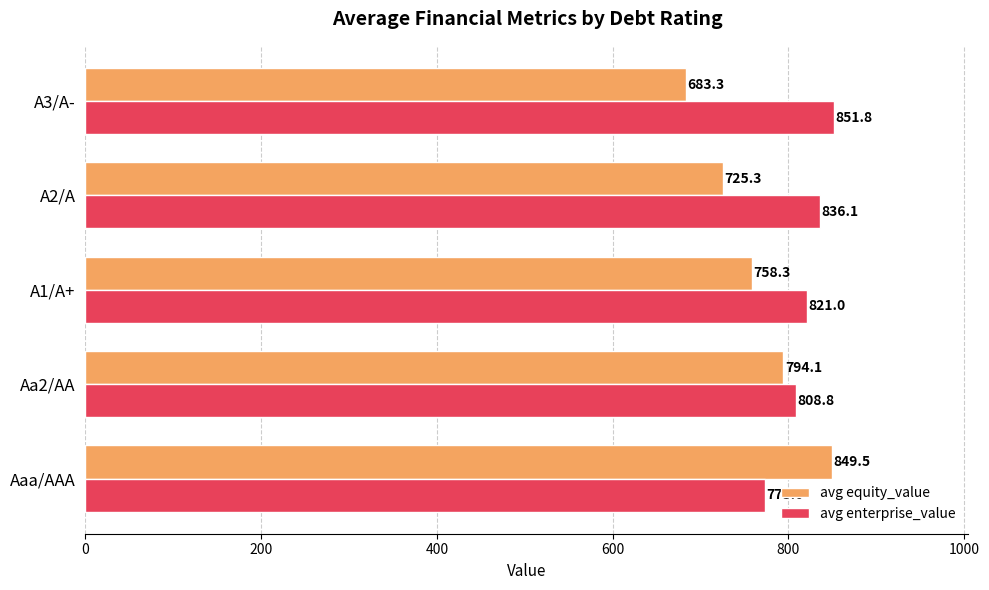

What is the average value of the avg equity_value series?

762.1